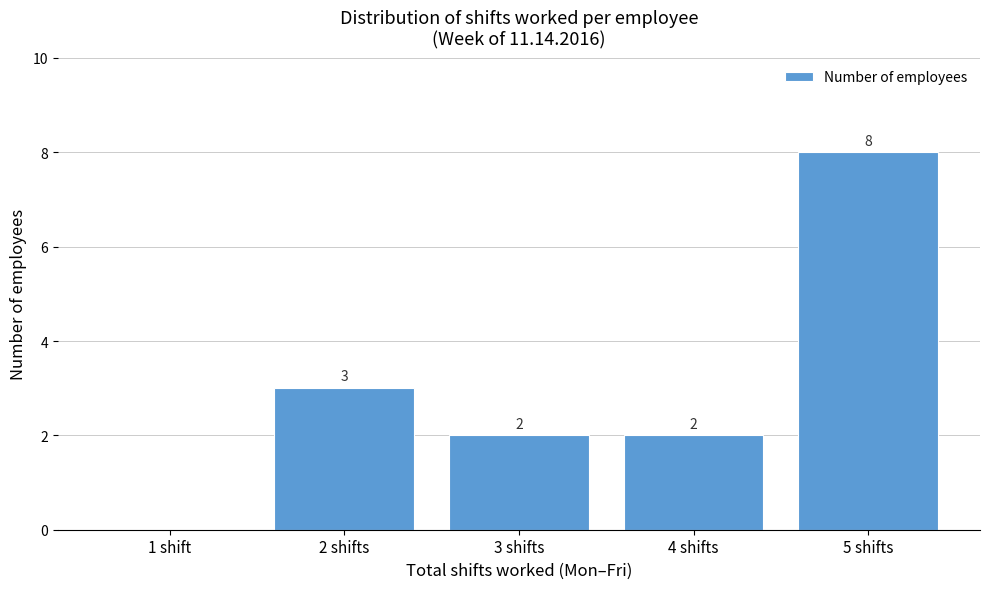

Reading right to left, extract all data points from this chart.

5 shifts=8	4 shifts=2	3 shifts=2	2 shifts=3	1 shift=0